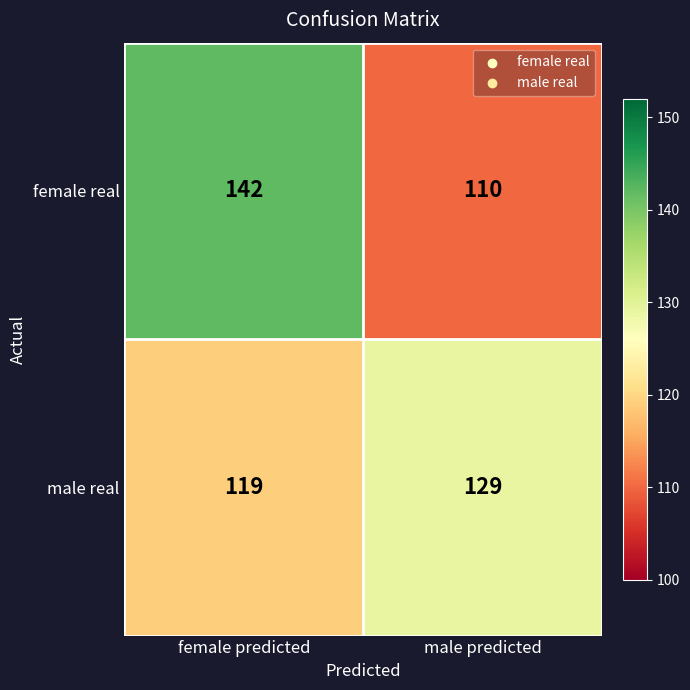

Read the female real value at female predicted.

142